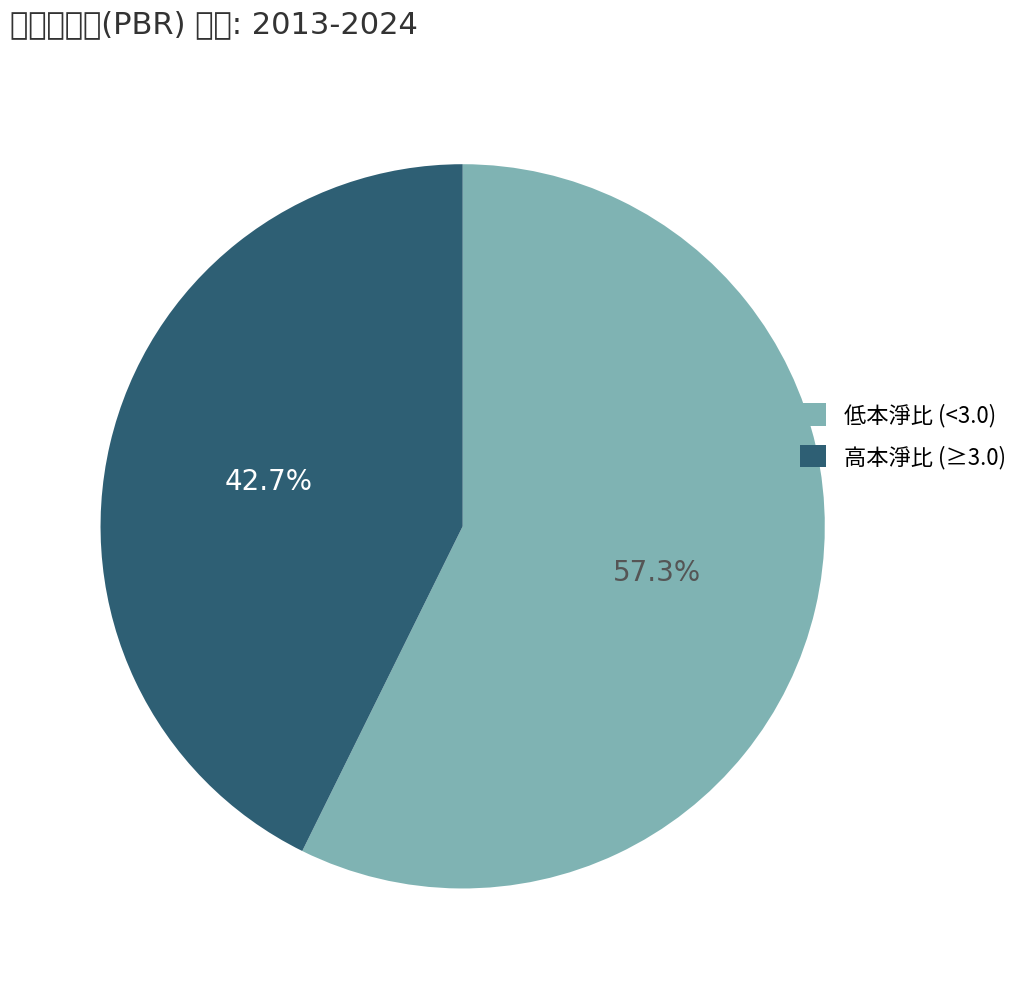

Is there a majority slice in this chart?

Yes